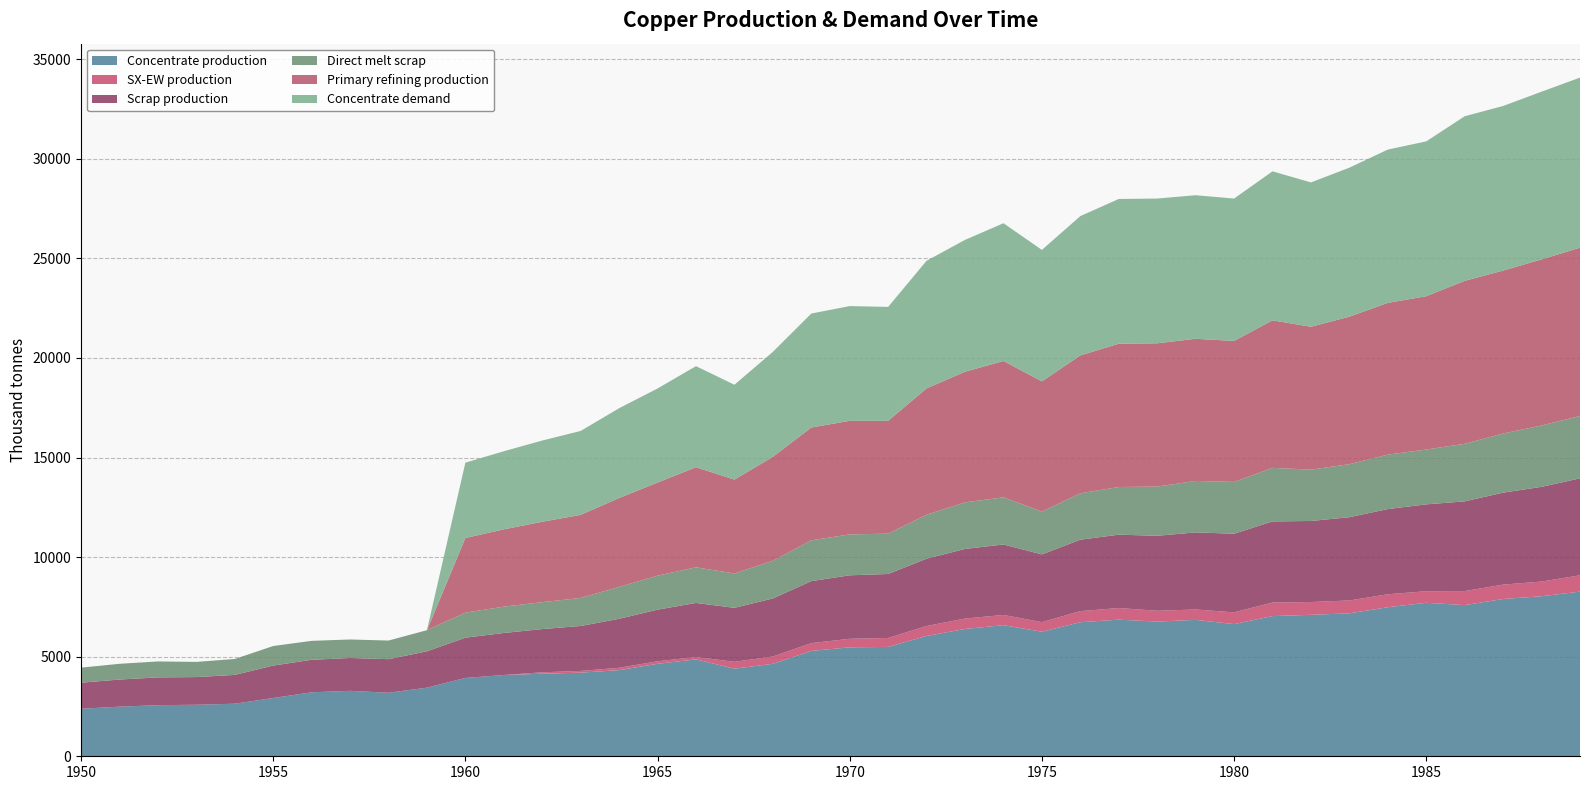

Reading right to left, transcribe all the data shown in this chart.

Concentrate production: 8268.6	8035.4	7897.6	7590.1	7706.8	7484.2	7176.7	7102.6	7039.0	6636.1	6848.3	6763.5	6859.0	6731.9	6254.7	6583.5	6392.7	6042.8	5491.4	5470.3	5290.1	4643.2	4399.4	4866.1	4643.5	4325.4	4198.2	4145.3	4081.7	3933.3	3445.6	3191.1	3286.6	3212.5	2926.2	2639.9	2587.0	2565.9	2491.7	2385.7
SX-EW production: 817.4	737.6	722.4	704.9	581.2	650.8	647.3	642.4	682.0	590.9	522.7	542.5	585.0	557.1	480.3	513.5	522.3	498.2	449.6	429.7	391.9	366.8	343.6	120.9	125.5	117.6	87.8	70.7	0.0	0.0	0.0	0.0	0.0	0.0	0.0	0.0	0.0	0.0	0.0	0.0
Scrap production: 4869.5	4755.4	4616.8	4503.9	4360.8	4276.9	4180.1	4069.4	4071.8	3946.5	3870.2	3765.3	3682.6	3585.5	3401.8	3536.5	3496.4	3379.8	3212.0	3186.9	3112.3	2913.9	2710.9	2711.5	2593.1	2460.1	2256.0	2171.0	2109.3	2021.8	1824.9	1684.8	1647.9	1633.0	1627.9	1446.5	1388.9	1395.2	1361.0	1308.7
Direct melt scrap: 3130.0	3083.2	2969.1	2890.1	2753.6	2734.3	2661.8	2578.2	2688.1	2603.1	2584.9	2470.2	2393.6	2330.2	2150.8	2367.6	2338.6	2209.6	2025.4	2053.6	2049.2	1892.4	1724.8	1789.6	1705.9	1601.7	1407.5	1352.5	1322.0	1257.2	1060.8	934.5	929.9	950.2	981.9	799.0	762.9	801.3	790.0	756.1
Primary refining production: 8452.7	8336.6	8181.7	8182.0	7697.0	7619.8	7406.6	7174.0	7407.3	7077.6	7136.2	7194.8	7195.1	6923.7	6535.9	6846.8	6556.0	6342.8	5663.8	5703.0	5664.5	5218.4	4714.0	5025.0	4675.9	4462.8	4172.0	4036.6	3881.6	3746.1	0.0	0.0	0.0	0.0	0.0	0.0	0.0	0.0	0.0	0.0
Concentrate demand: 8538.1	8420.8	8264.3	8264.6	7774.8	7696.7	7481.4	7246.5	7482.1	7149.1	7208.3	7267.5	7267.8	6993.7	6601.9	6915.9	6622.2	6406.9	5721.0	5760.6	5721.7	5271.1	4761.7	5075.7	4723.2	4507.9	4214.1	4077.3	3920.8	3784.0	0.0	0.0	0.0	0.0	0.0	0.0	0.0	0.0	0.0	0.0